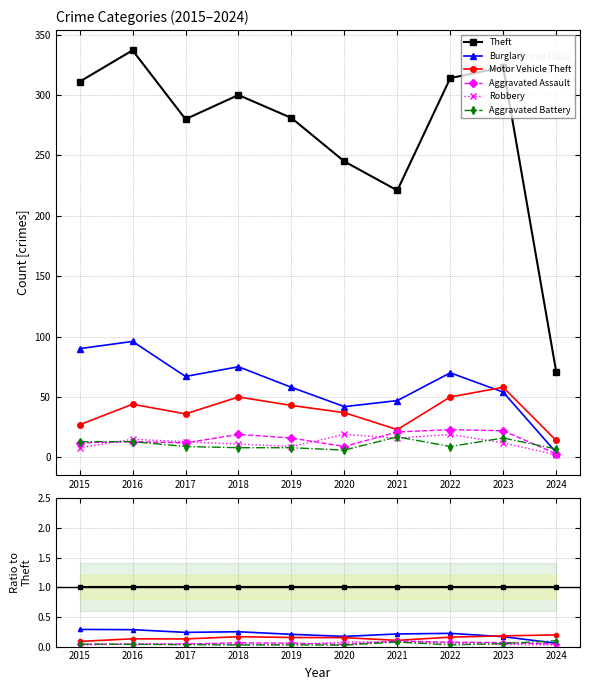

What is the spread (max minus min) of values at 2015?

1.0